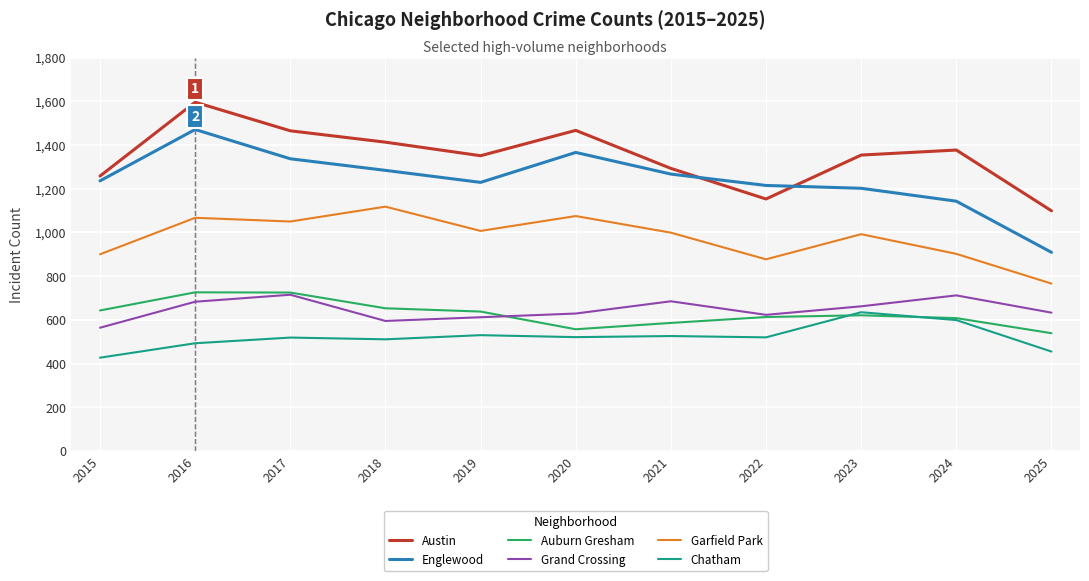

Which category has the lowest value in the Grand Crossing series?

2015